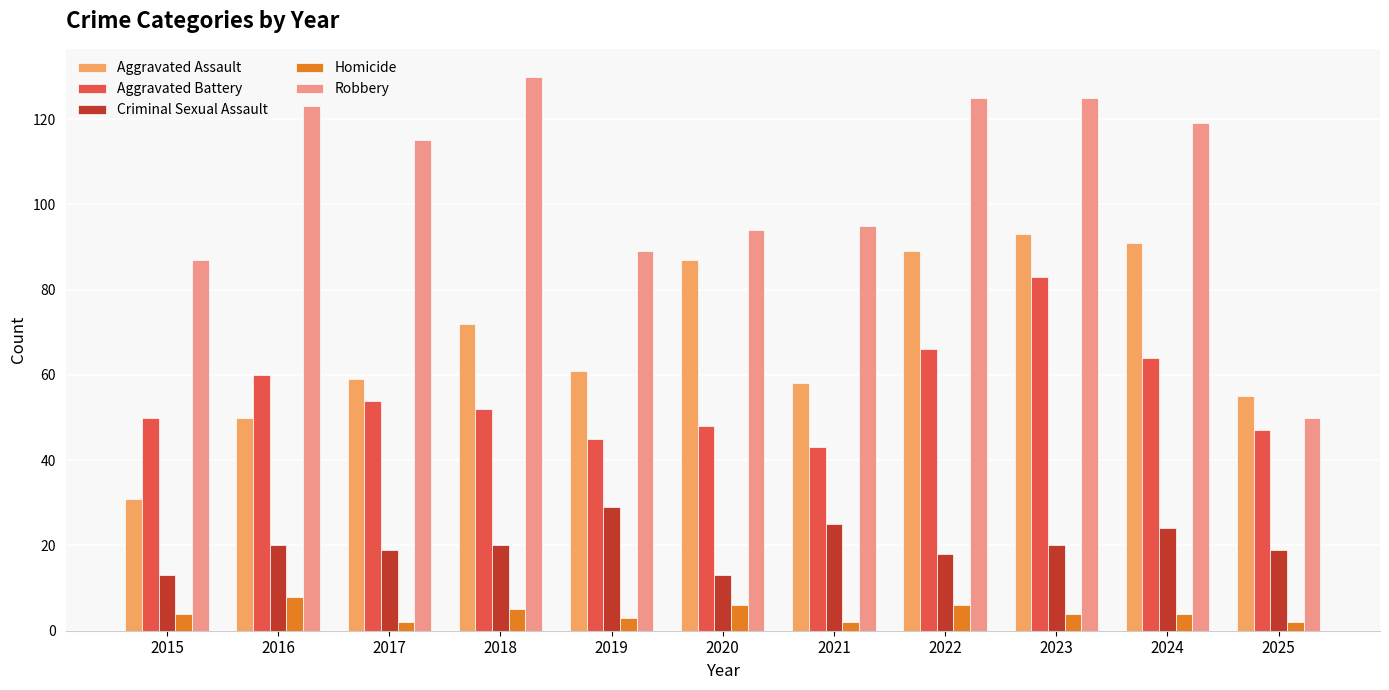

What is the difference between the Aggravated Assault values at 2023 and 2019?

32